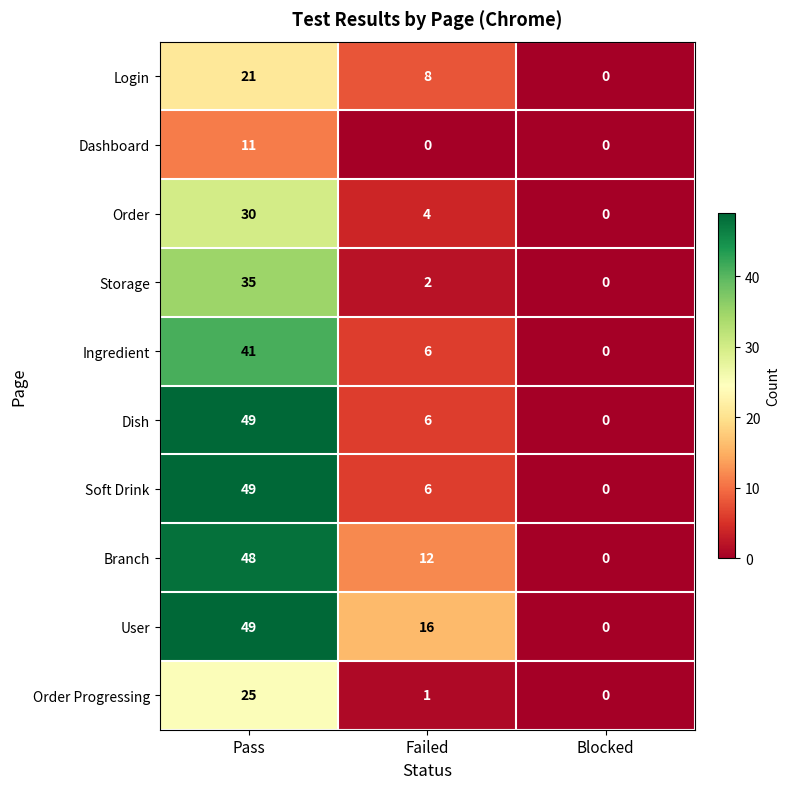

What is the total value across all series at Pass?

358